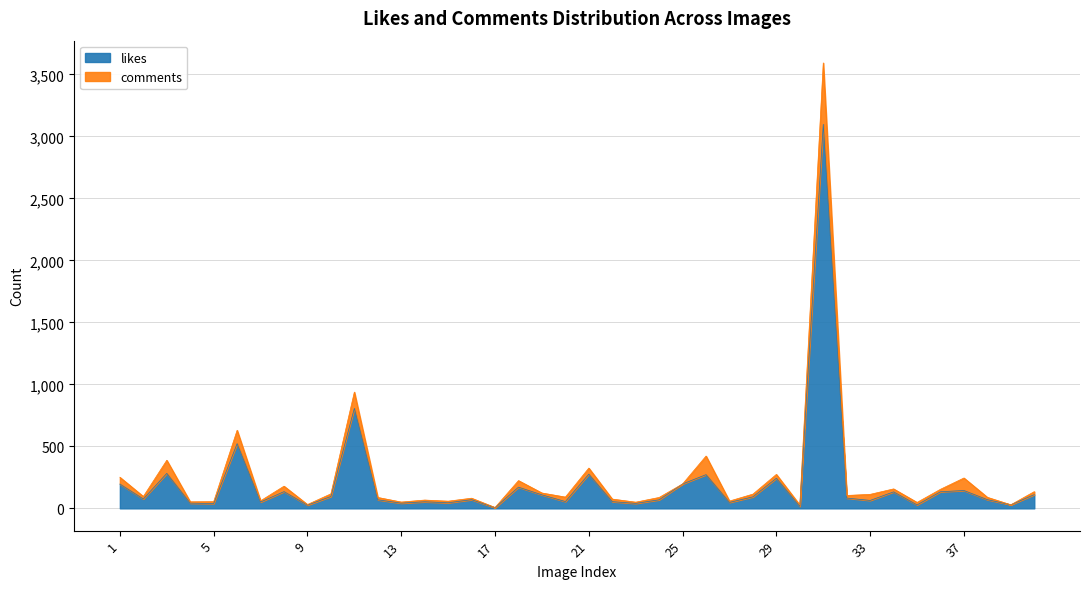

How many lines are shown in the chart?

2